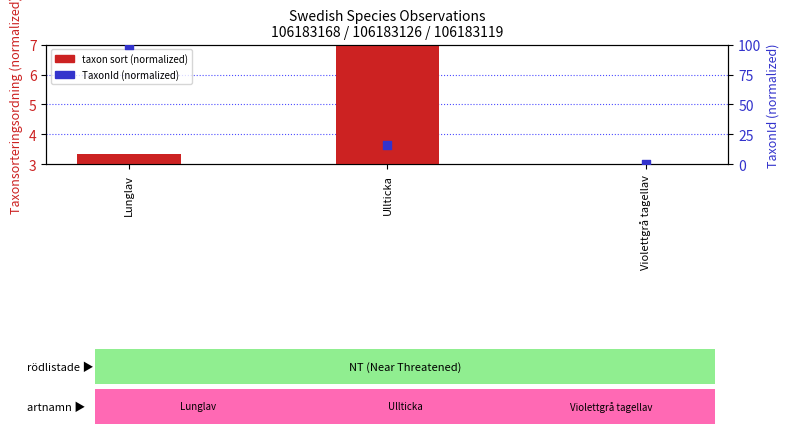

At how many categories does at least one series exceed 44?

1